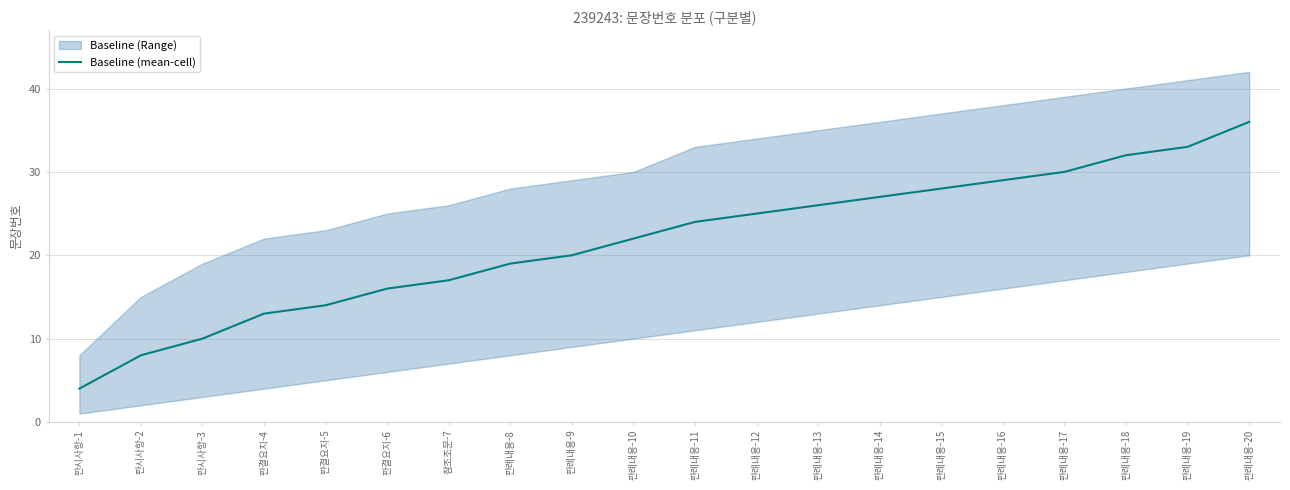

Count the number of values greater than 24.

9